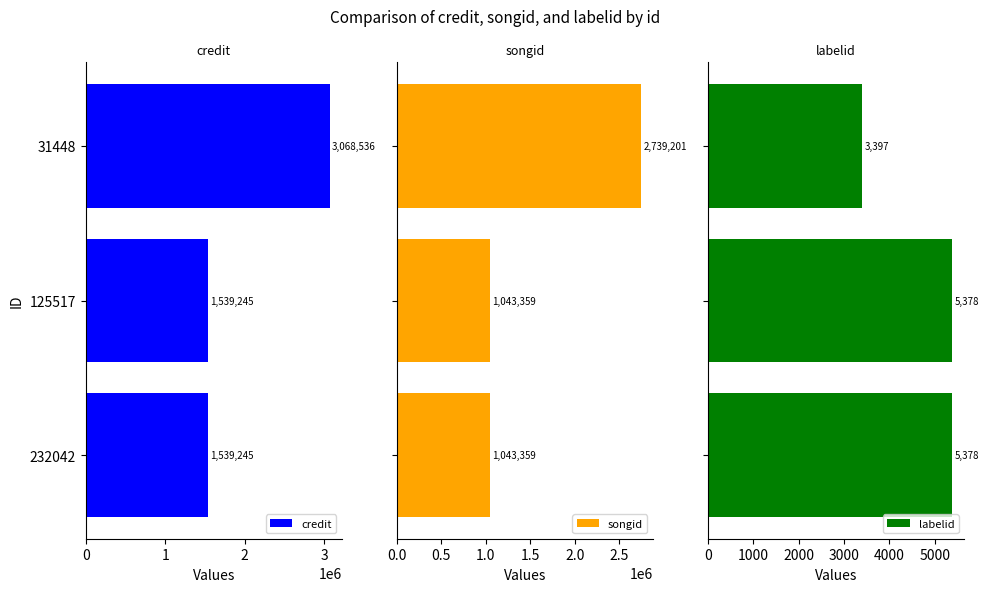

What is the average value of the credit series?

2049009